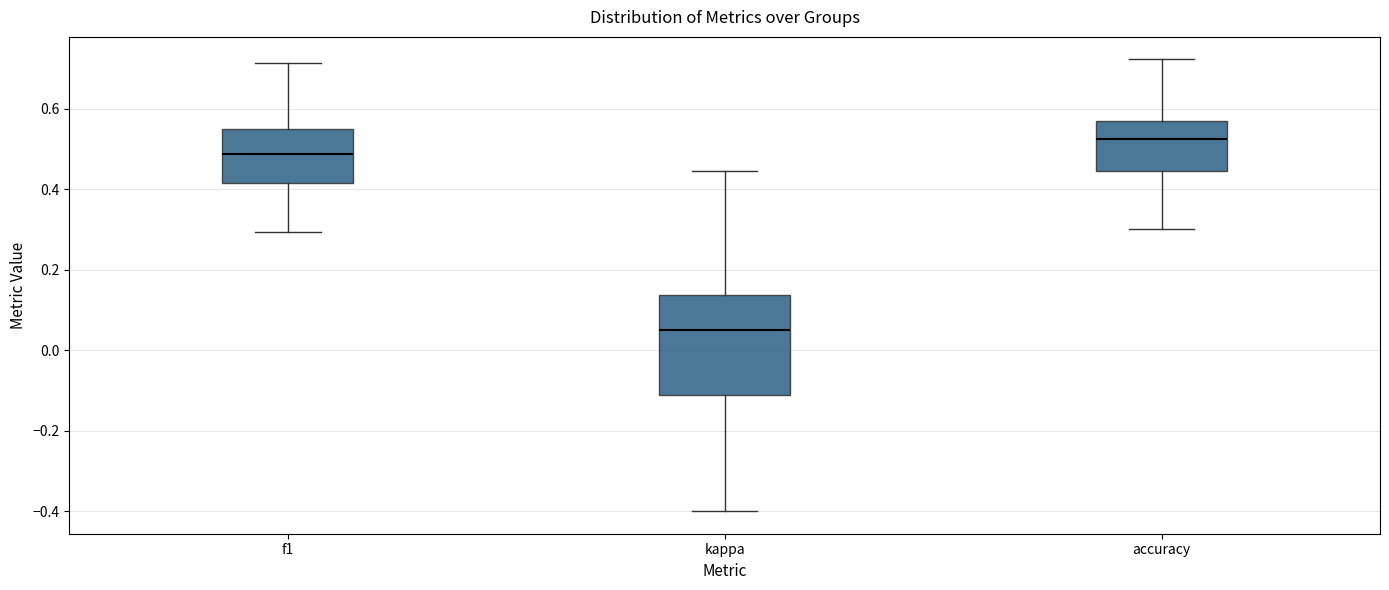

Reading left to right, read every box against the y-axis: the position of its median line, the range the box covers, and the ends of its whiskers. The values are not printed on the chart, so give them approximately, as read against the axis.

f1: median 0.48, box 0.42 to 0.54, whiskers 0.30 to 0.72
kappa: median 0.06, box -0.12 to 0.14, whiskers -0.40 to 0.44
accuracy: median 0.52, box 0.44 to 0.56, whiskers 0.30 to 0.72